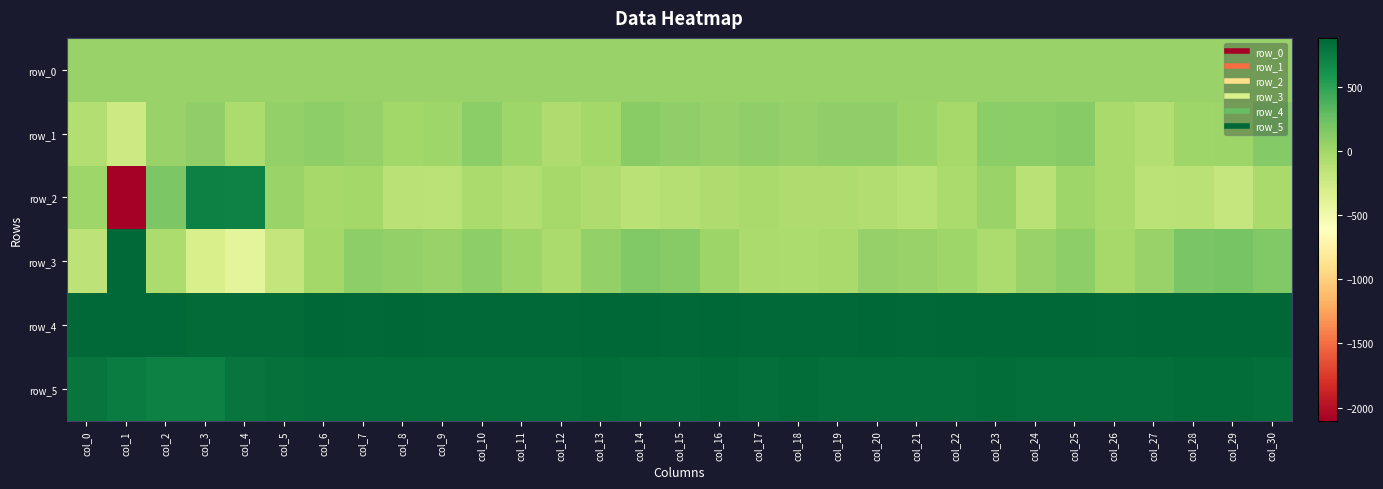

How many categories are shown in the chart?

31